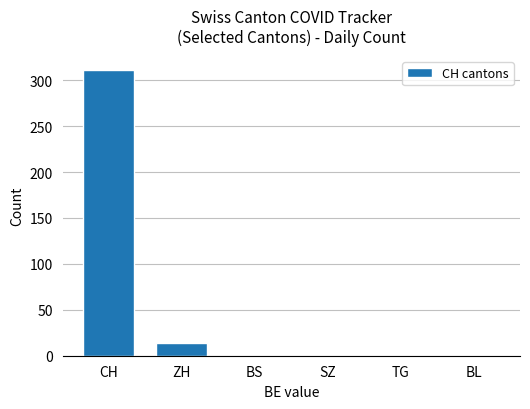

True or false: the data shows 125 at CH.

False